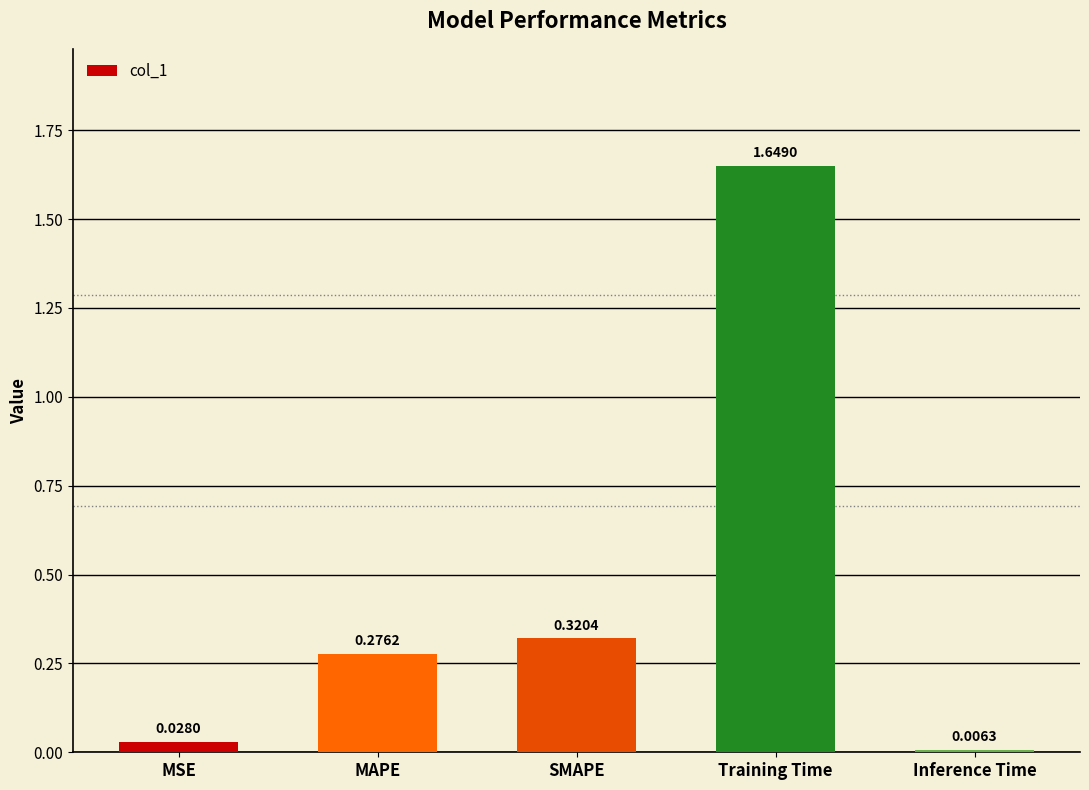

What is the average value?

0.5